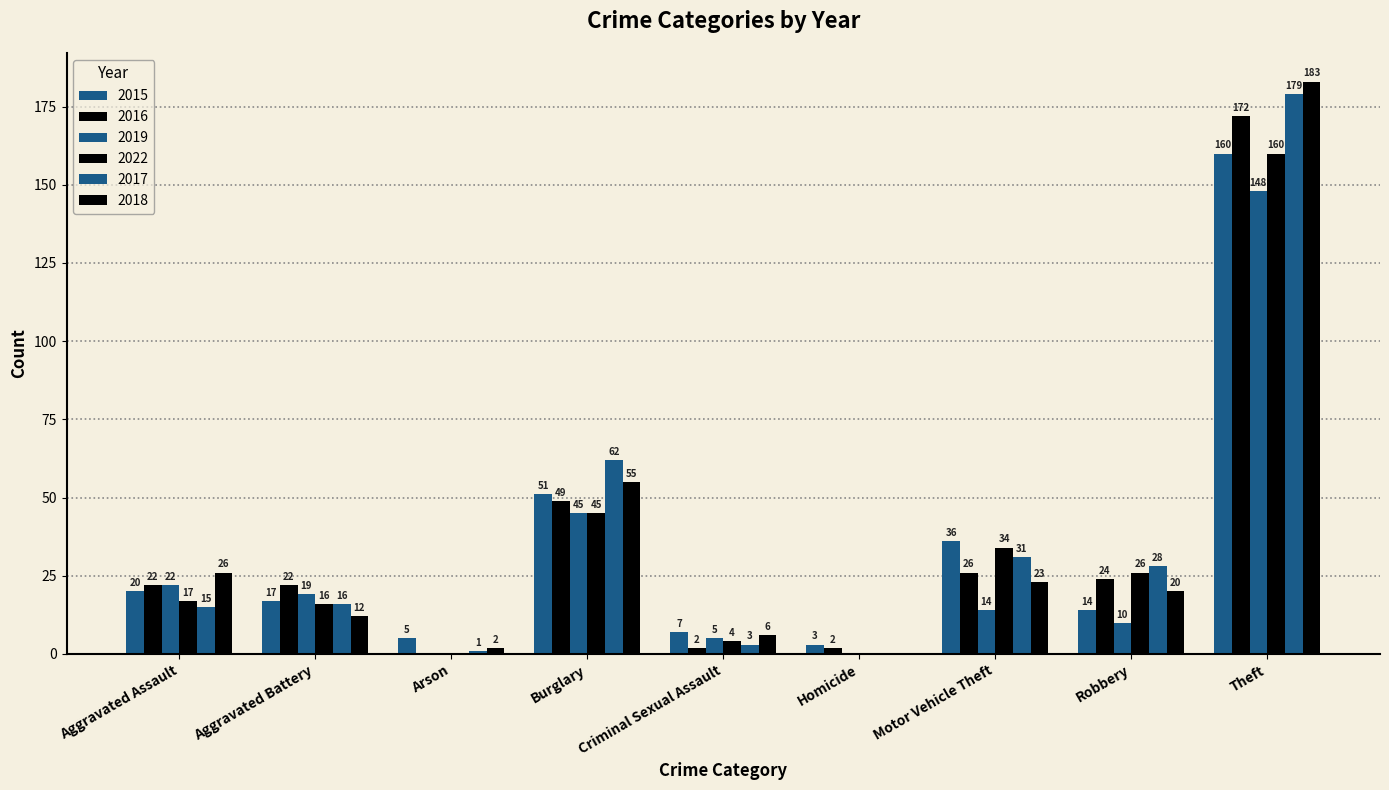

Are the bars horizontal?

No